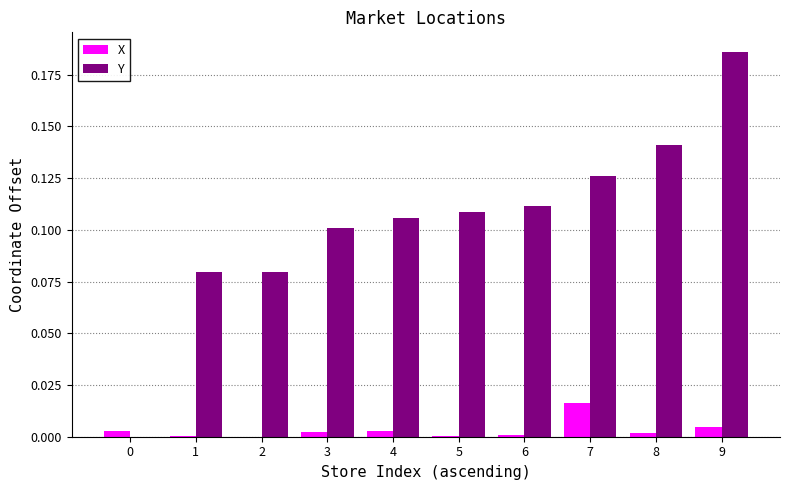

Is it true that Y equals 0.1 at 6?

True